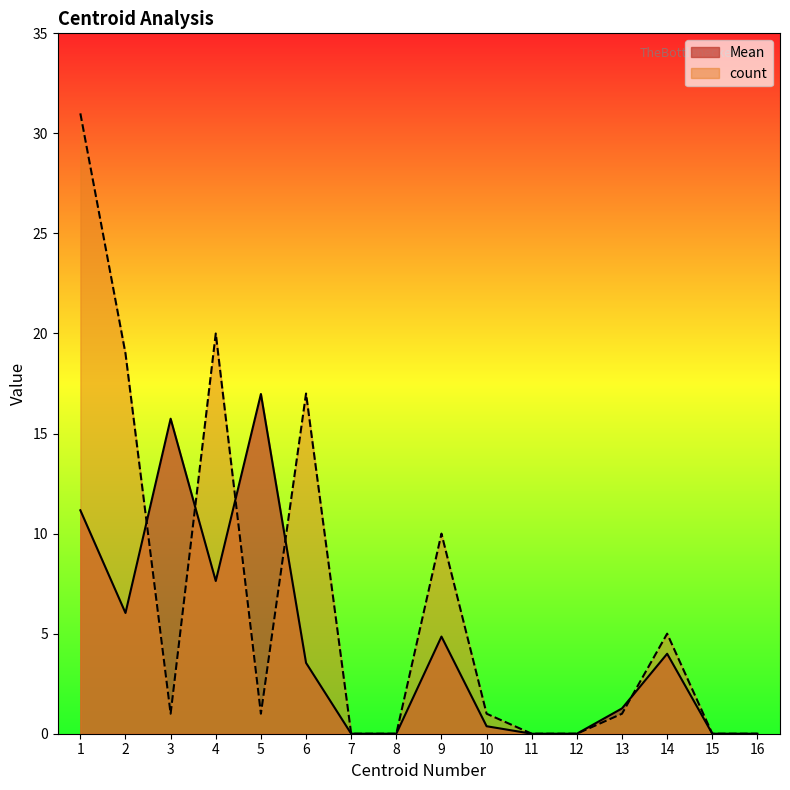

How many series are shown in this chart?

2